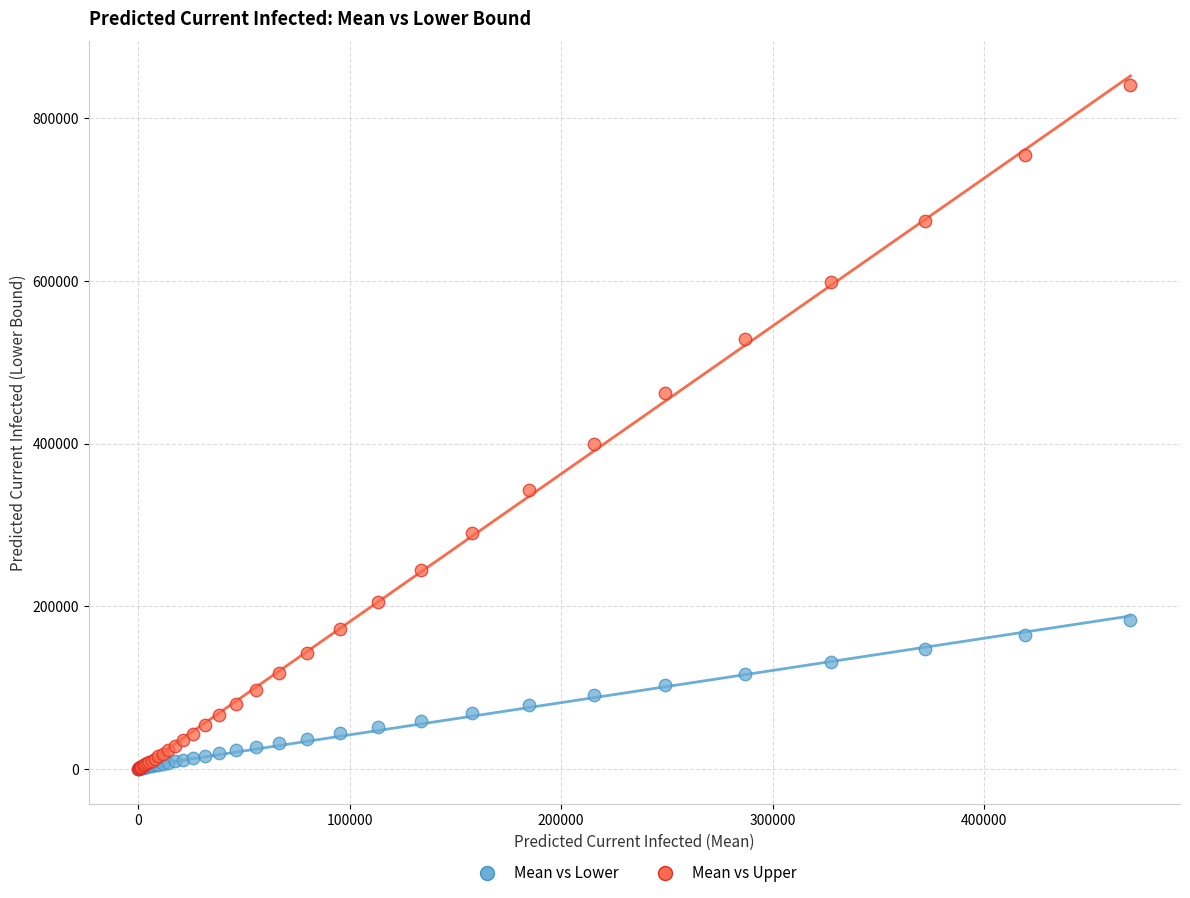

What are all the series names shown in the legend?

Mean vs Lower, Mean vs Upper